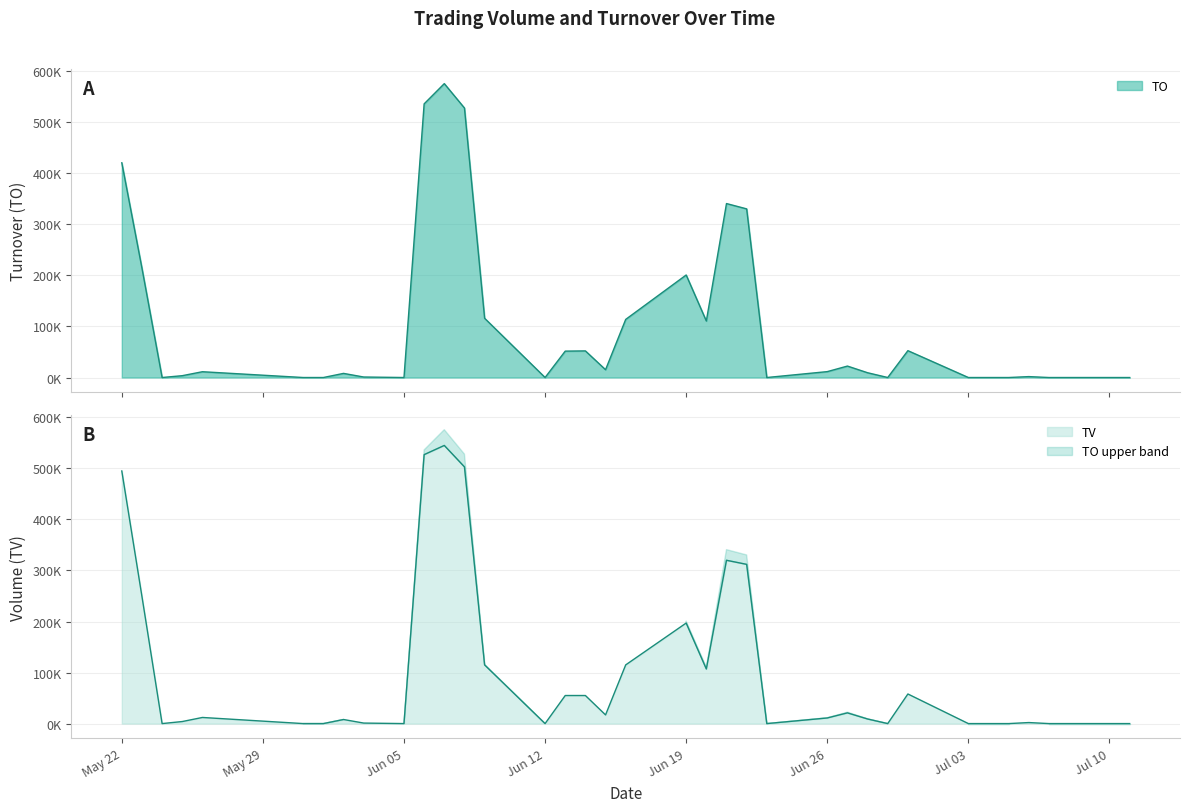

Rank the series by their average value, from highest to lowest.

TV, TO